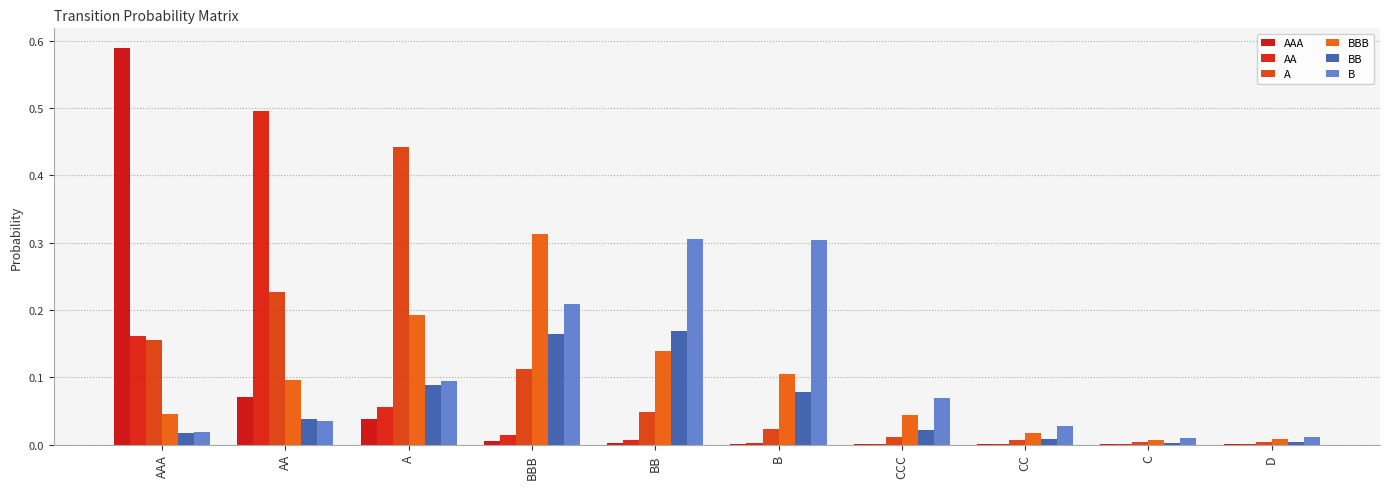

Are the bars grouped side by side (vs. stacked)?

Yes